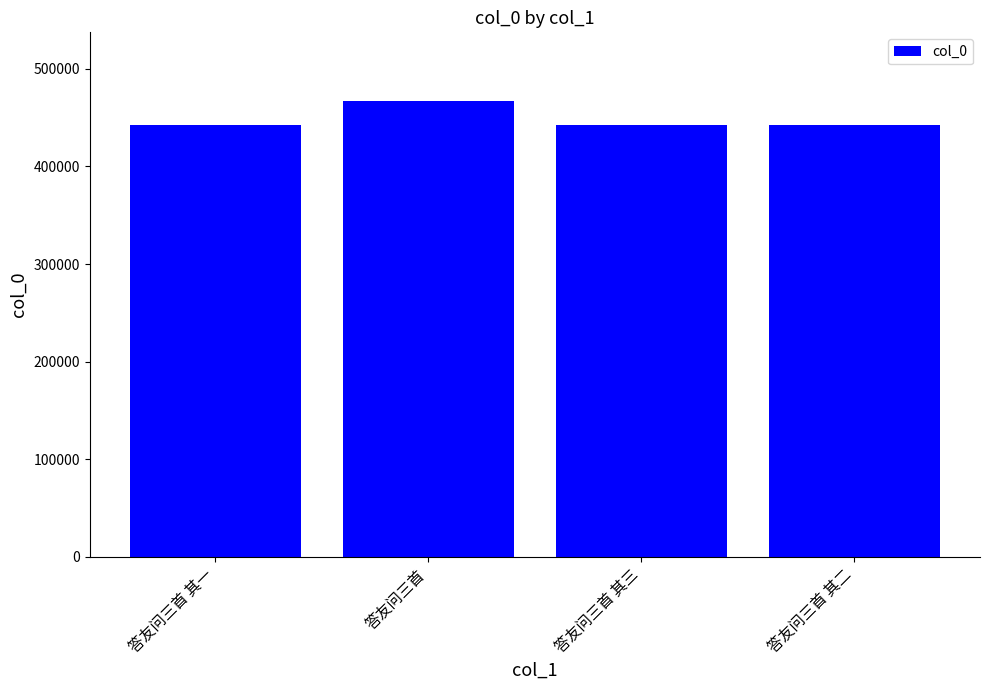

At which label does the data first exceed 442228?

答友问三首